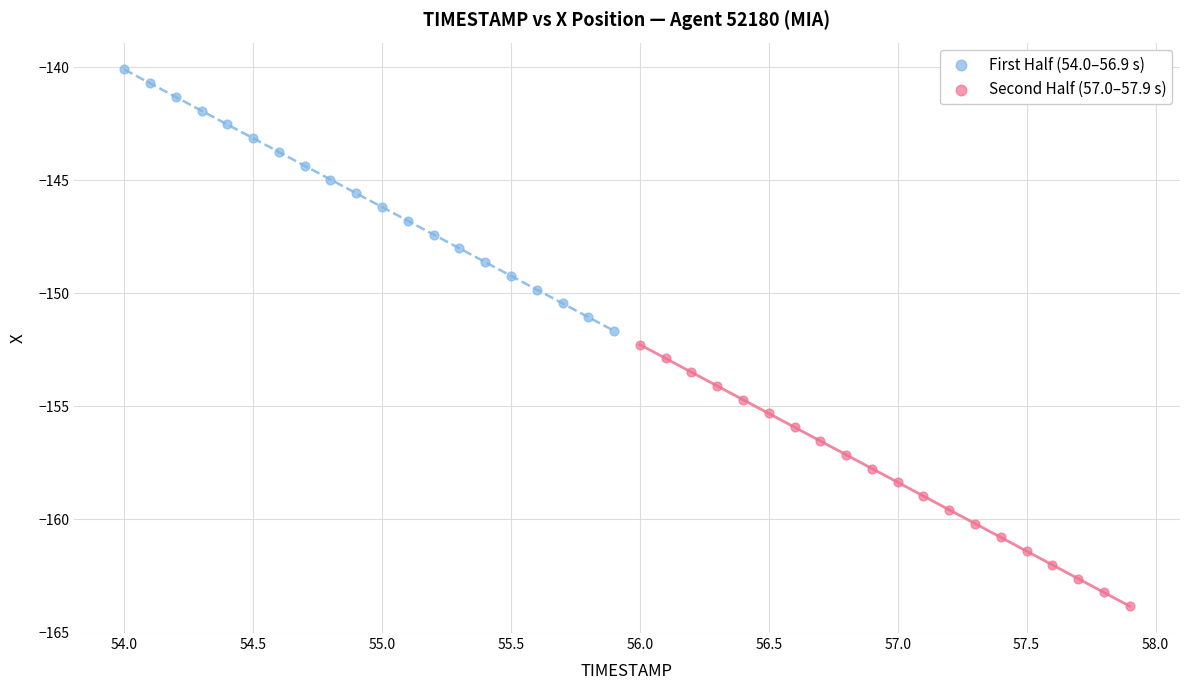

Which series contains the highest Y value?

First Half (54.0–56.9 s)